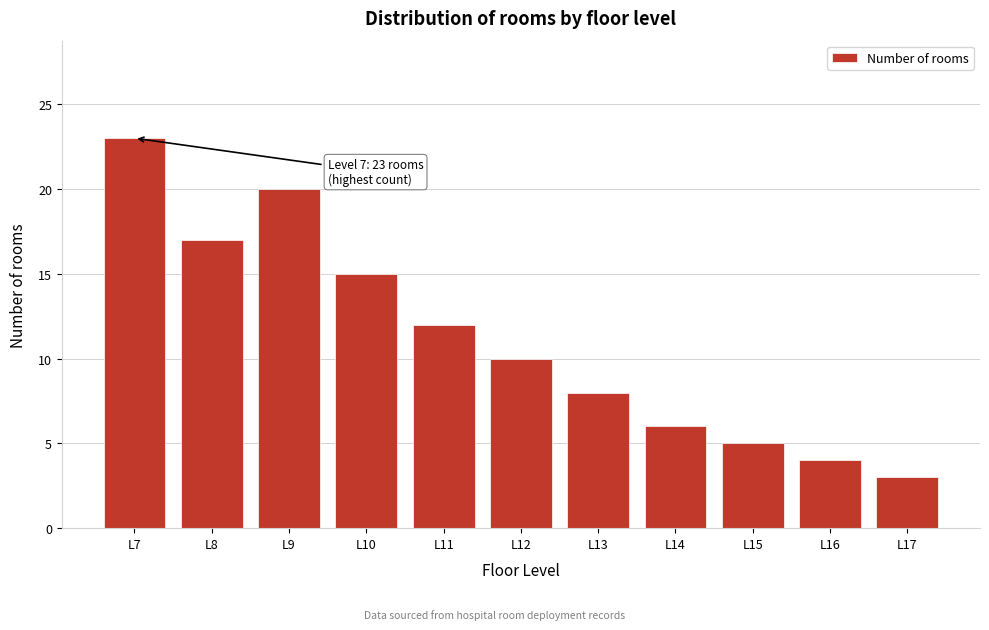

Reading right to left, what are all the values shown in this chart?

3	4	5	6	8	10	12	15	20	17	23